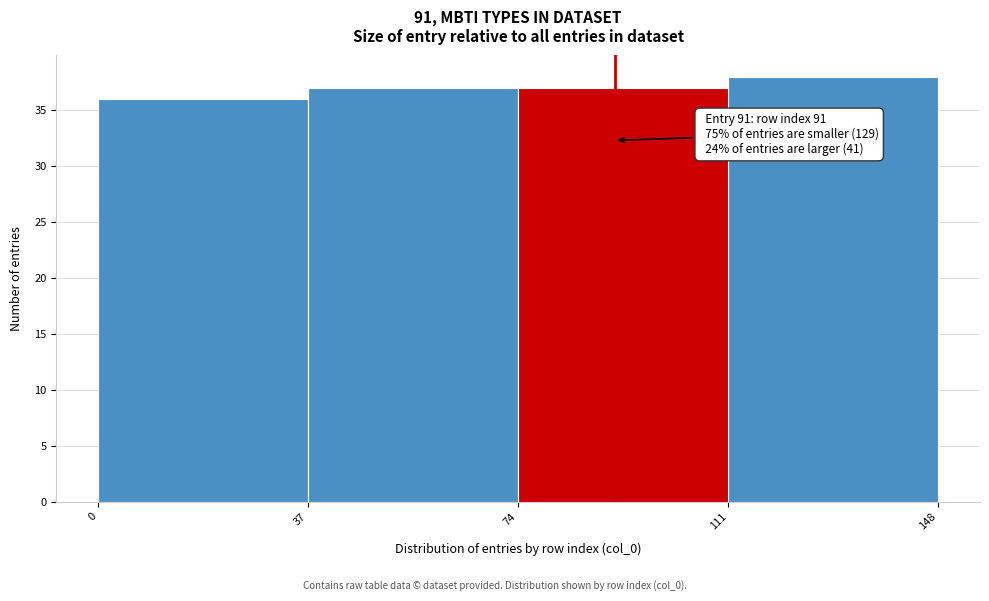

Over which range of the x-axis is the bar tallest?

111 to 148